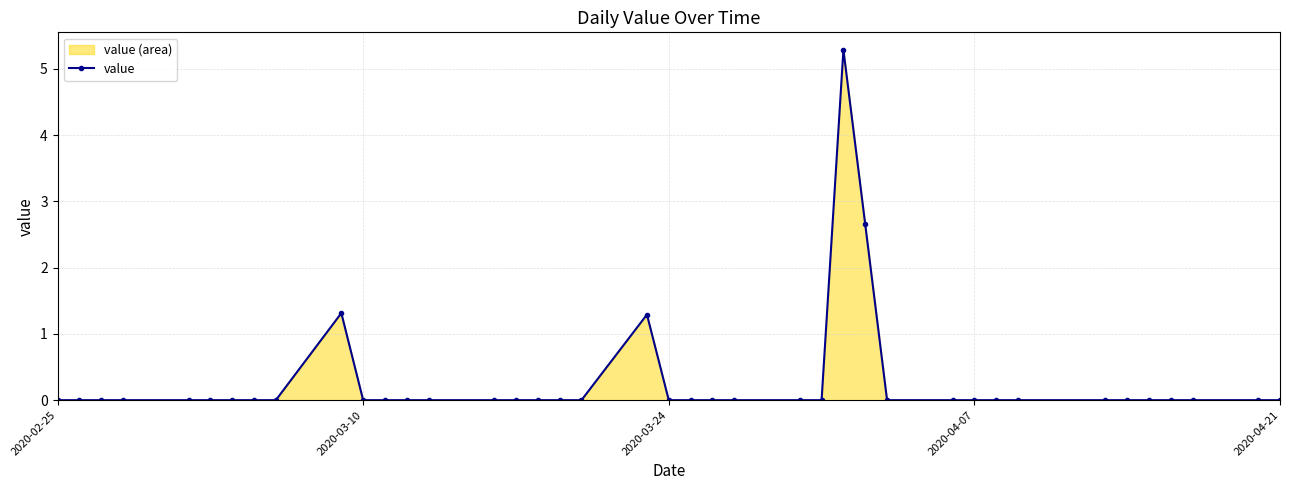

True or false: the data shows -2.5 at 2020-04-21.

False